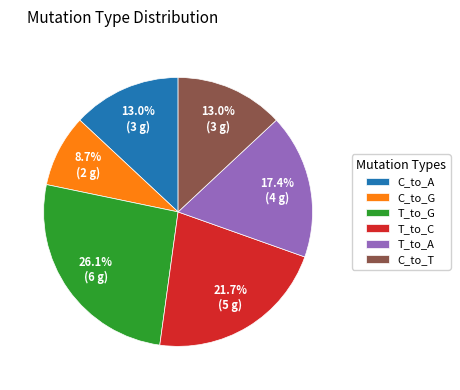

Approximately how many times larger is the value at T_to_A compared to C_to_G?

2.0